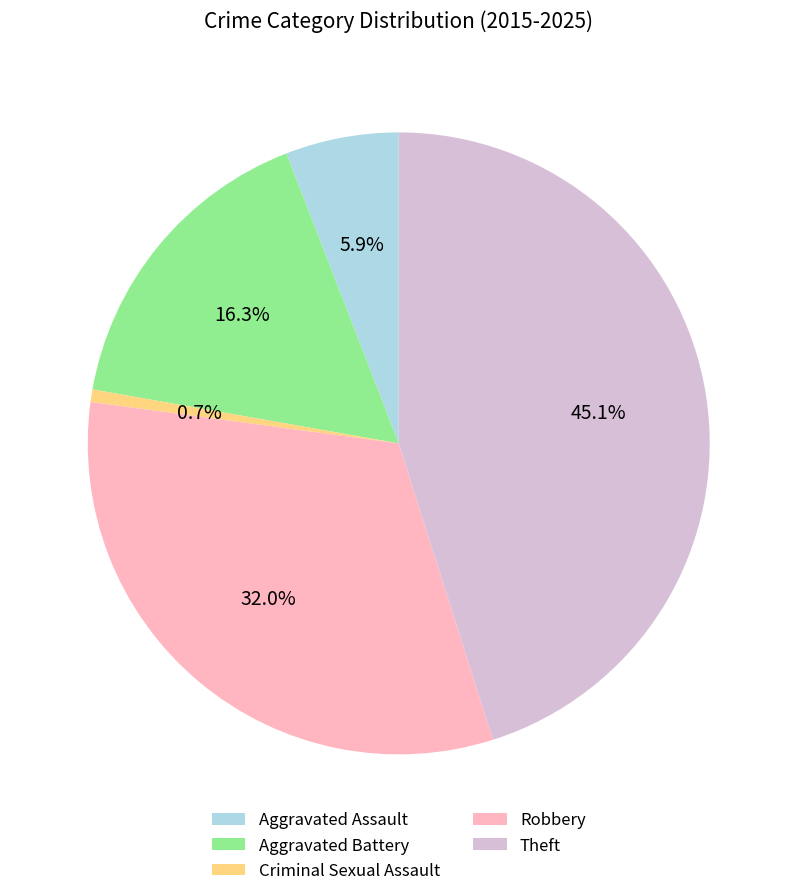

Does any single category account for the majority?

No